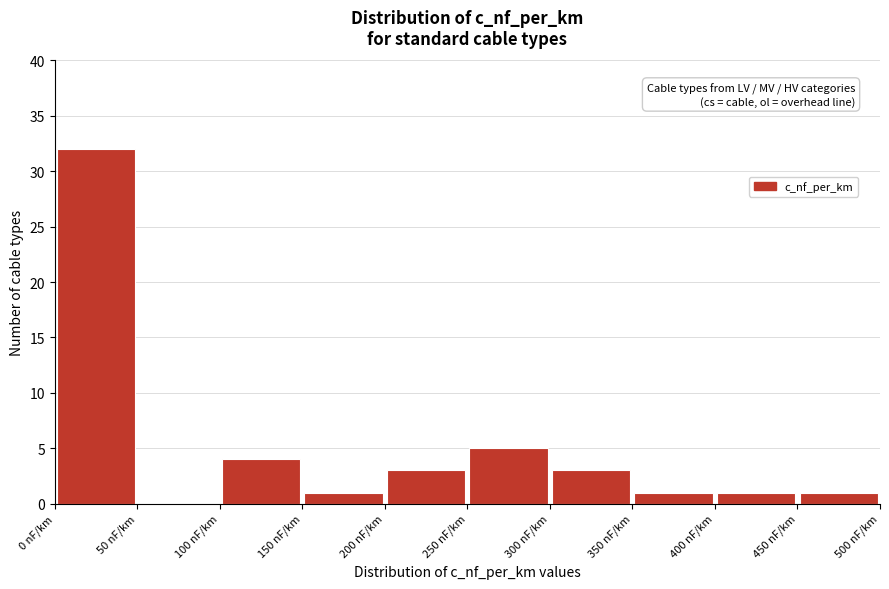

Reading left to right, transcribe this chart: for each bar, give the range it covers on the x-axis and its height. The values are not printed on the chart, so give them approximately, as read against the axis.

0 to 50: 32
50 to 100: 0
100 to 150: 4
150 to 200: 1
200 to 250: 3
250 to 300: 5
300 to 350: 3
350 to 400: 1
400 to 450: 1
450 to 500: 1